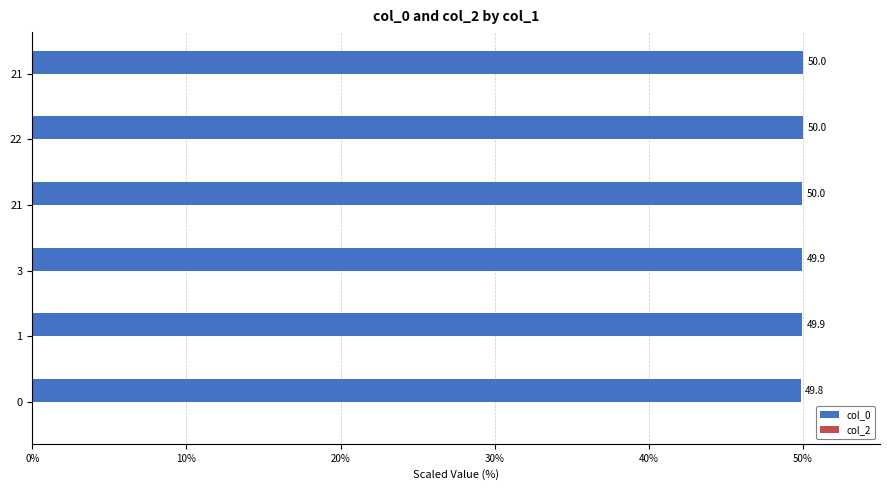

How many bars are there in total?

6